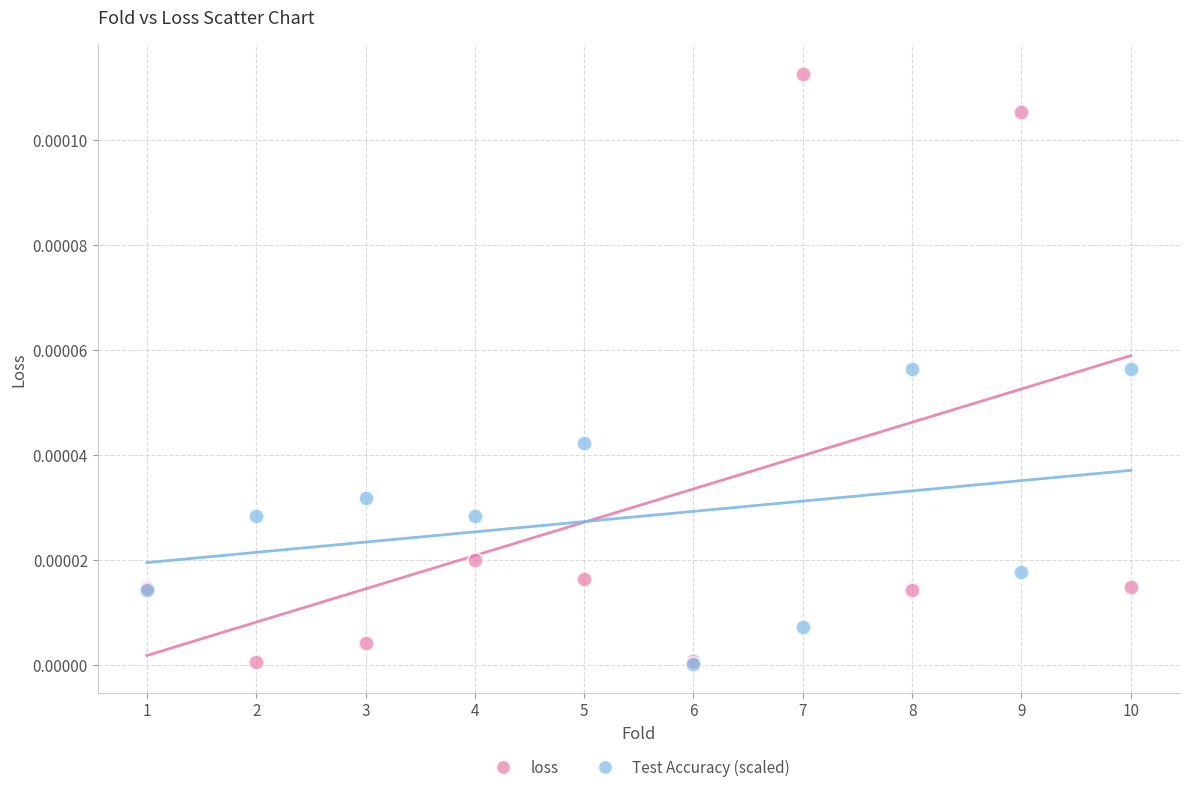

What are all the series names shown in the legend?

loss, Test Accuracy (scaled)